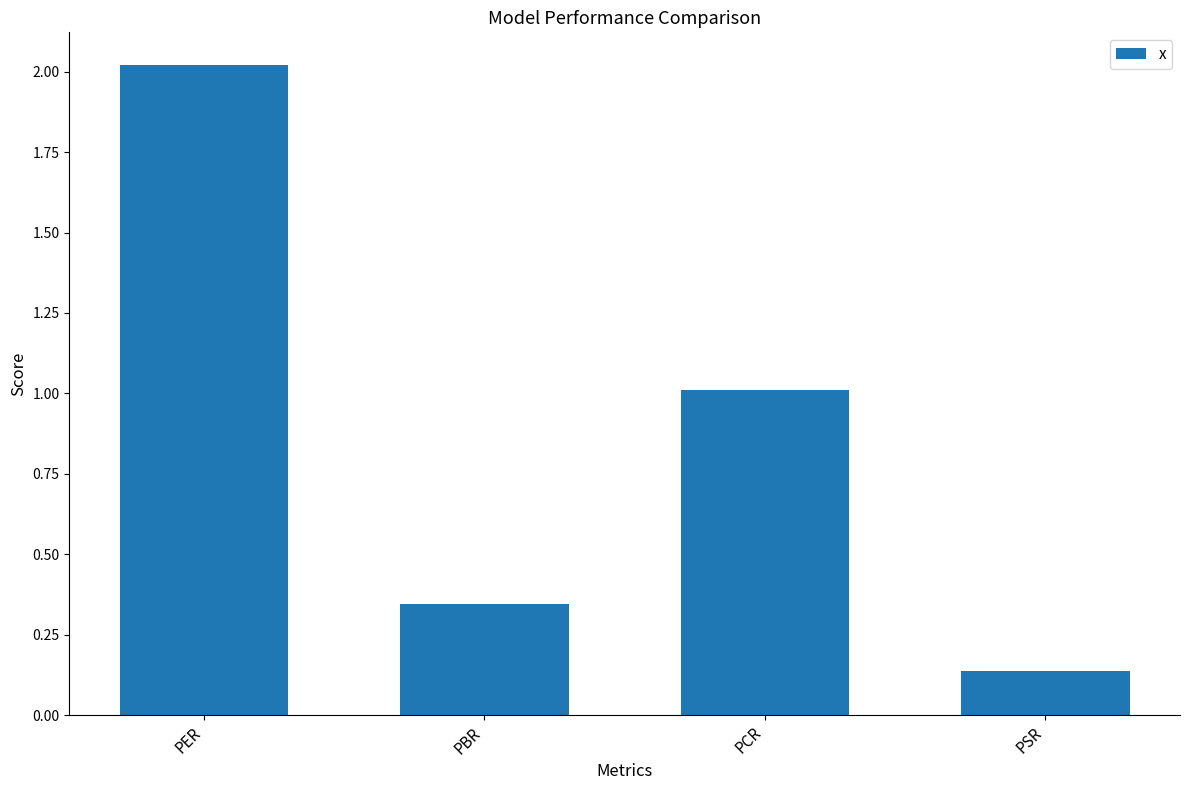

At which label does the data first exceed 1?

PER